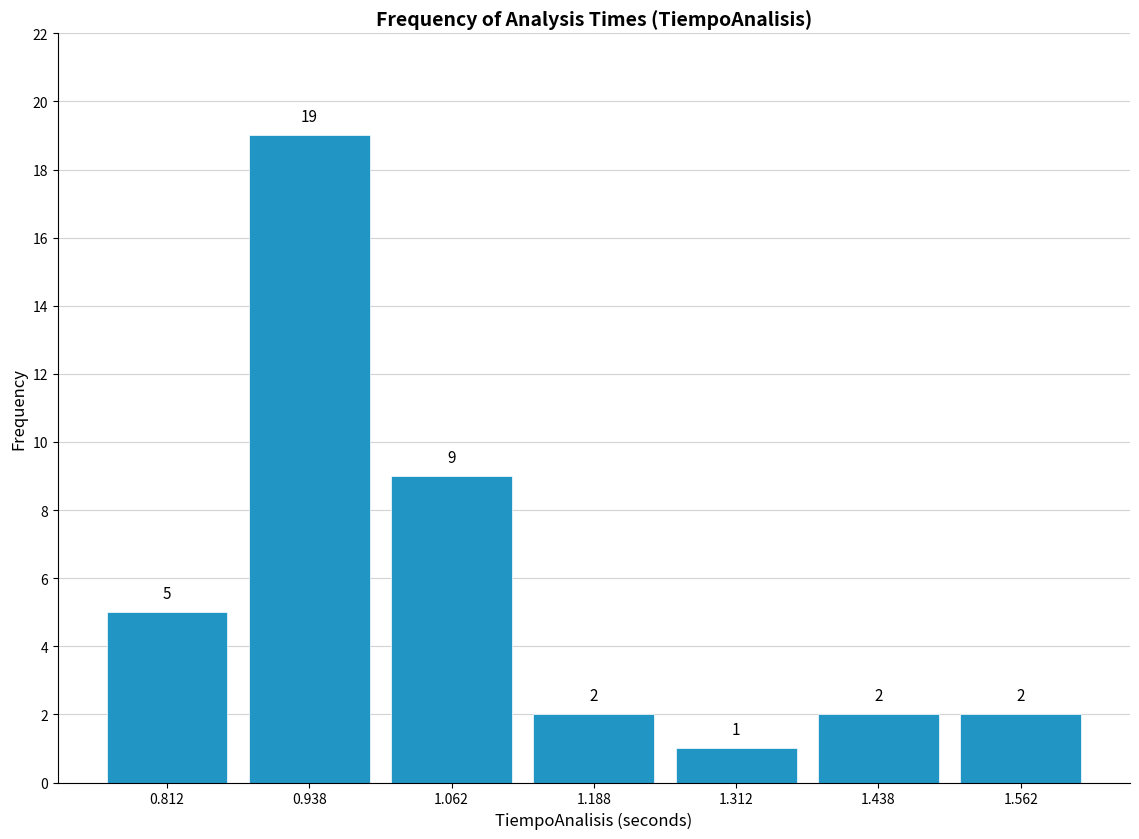

Reading left to right, transcribe this chart: for each bar, give the range it covers on the x-axis and its height. The bar edges are not printed on the chart, so give them approximately, as read against the axis.

0.750 to 0.875: 5
0.875 to 1.000: 19
1.000 to 1.125: 9
1.125 to 1.250: 2
1.250 to 1.375: 1
1.375 to 1.500: 2
1.500 to 1.625: 2